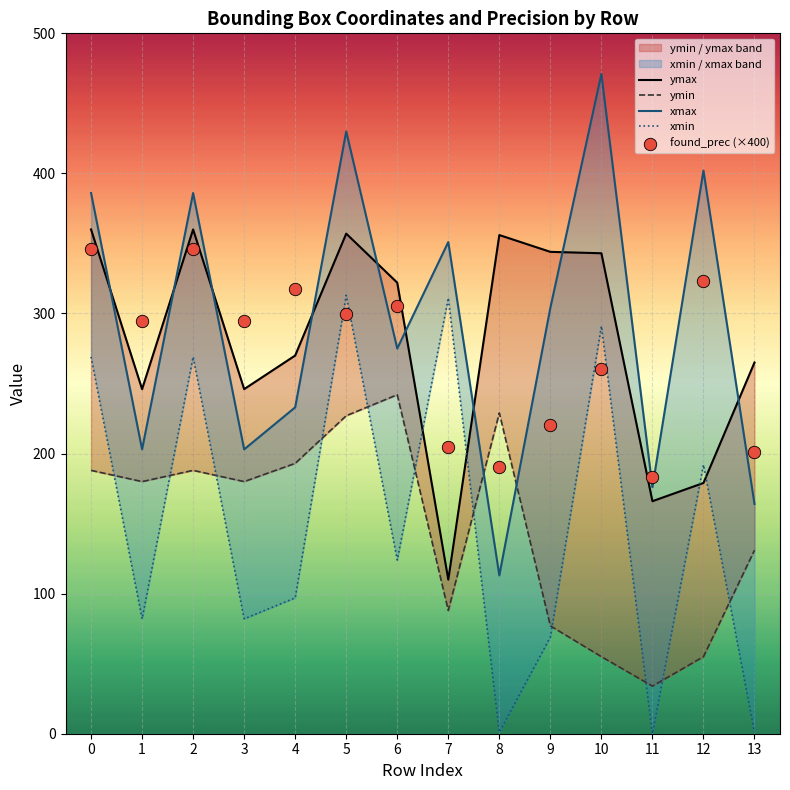

Which series contains the highest Y value?

xmax